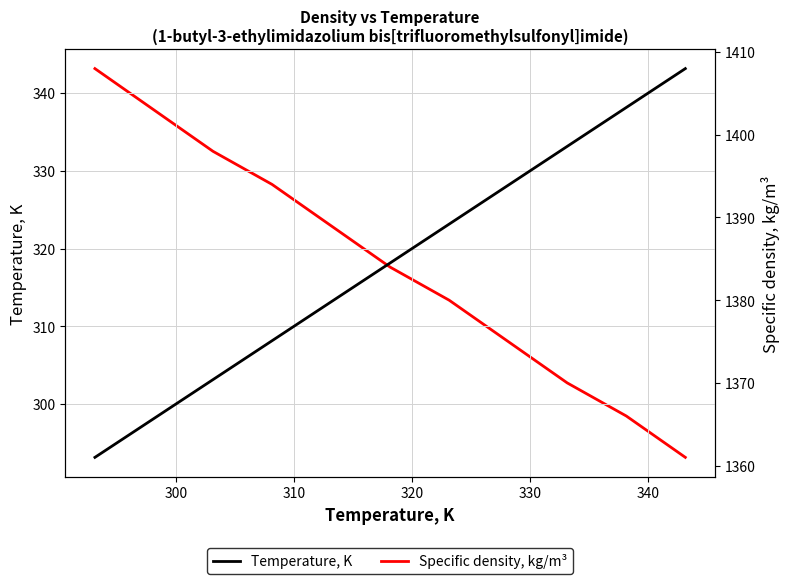

True or false: Temperature, K and Specific density, kg/m³ intersect in this chart.

False